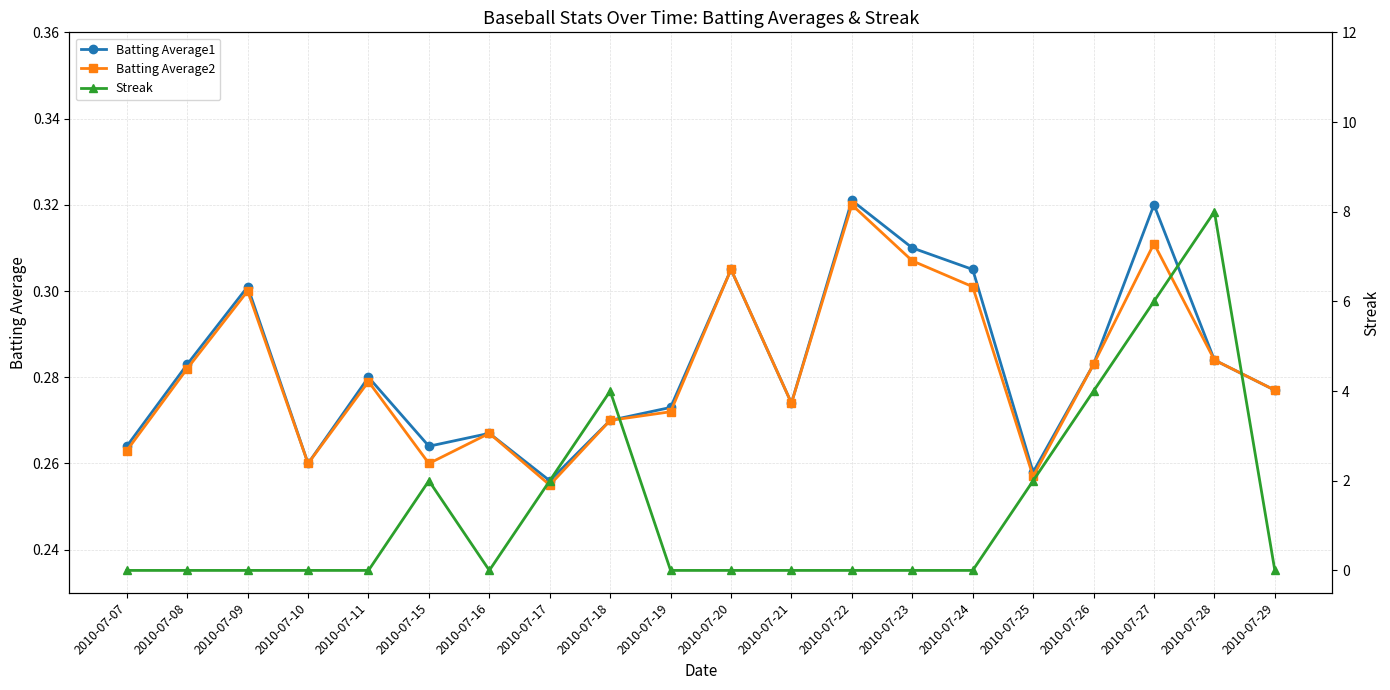

Which series has the widest spread of values?

Streak